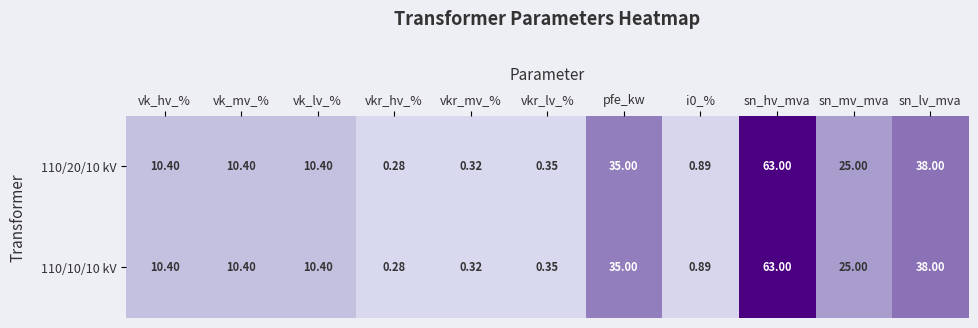

Is the value of 110/20/10 kV at sn_mv_mva greater than the value of 110/10/10 kV at vk_hv_%?

Yes